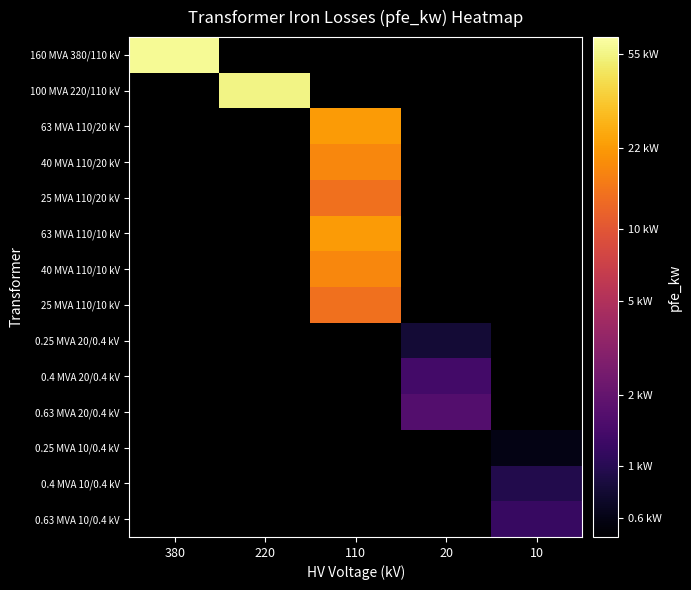

The value of 100 MVA 220/110 kV at 220 is 89.8. True or false?

False